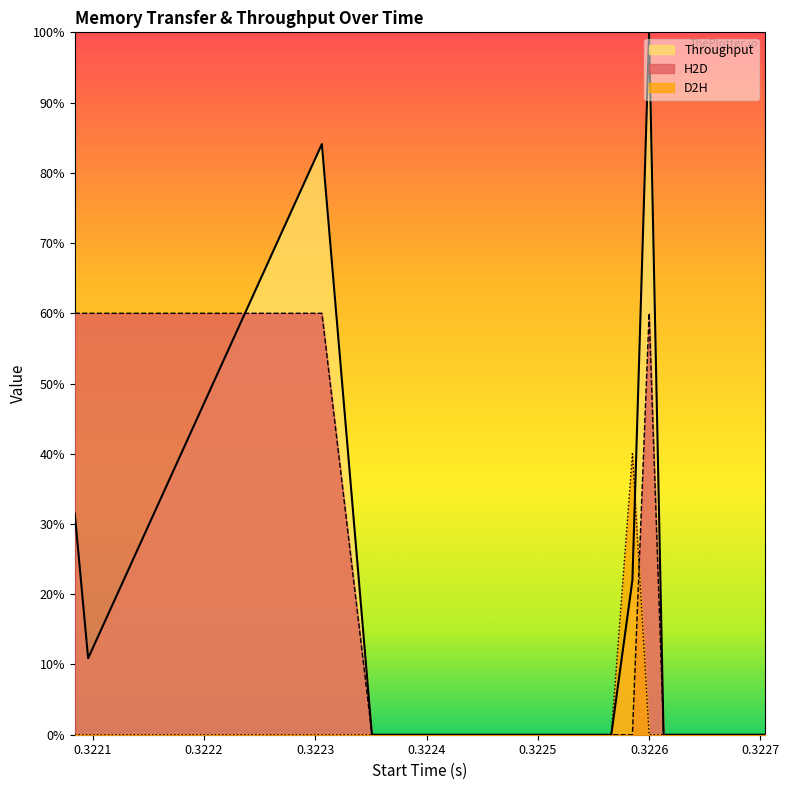

Rank the series at 0.3225 from highest to lowest value.

H2D, D2H, Throughput